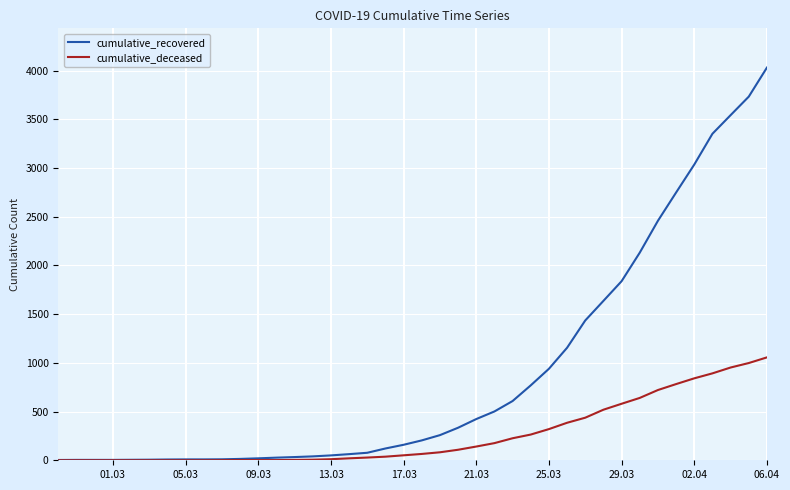

Does the chart display data point markers on the line(s)?

No